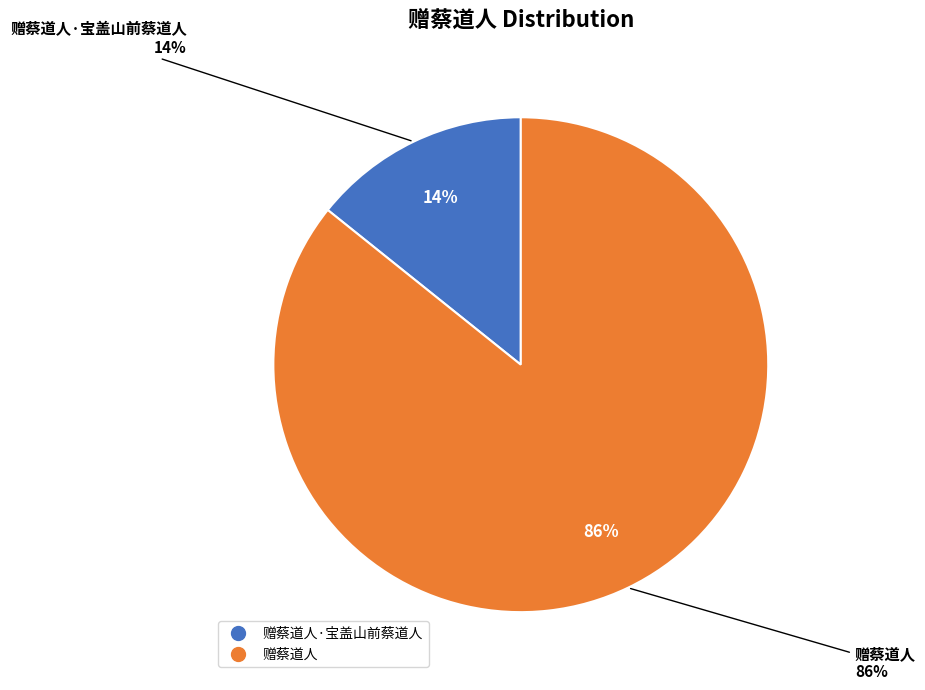

To the nearest percent, what is the difference between the 赠蔡道人 and 赠蔡道人·宝盖山前蔡道人 slice percentages?

72%